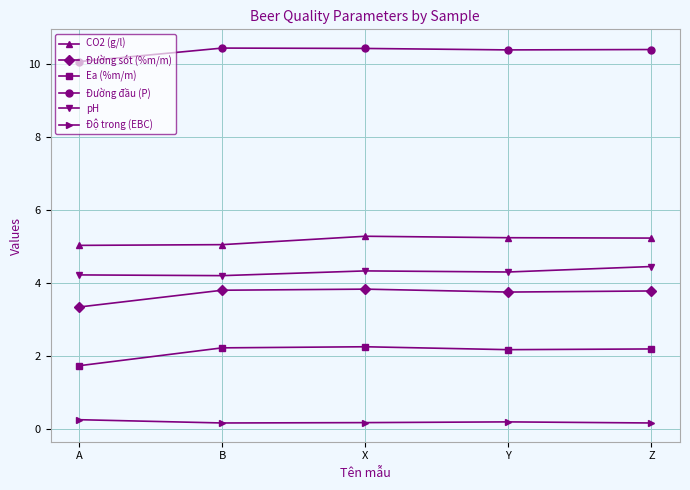

Rank the series by their maximum value, from highest to lowest.

Đường đầu (P), CO2 (g/l), pH, Đường sót (%m/m), Ea (%m/m), Độ trong (EBC)